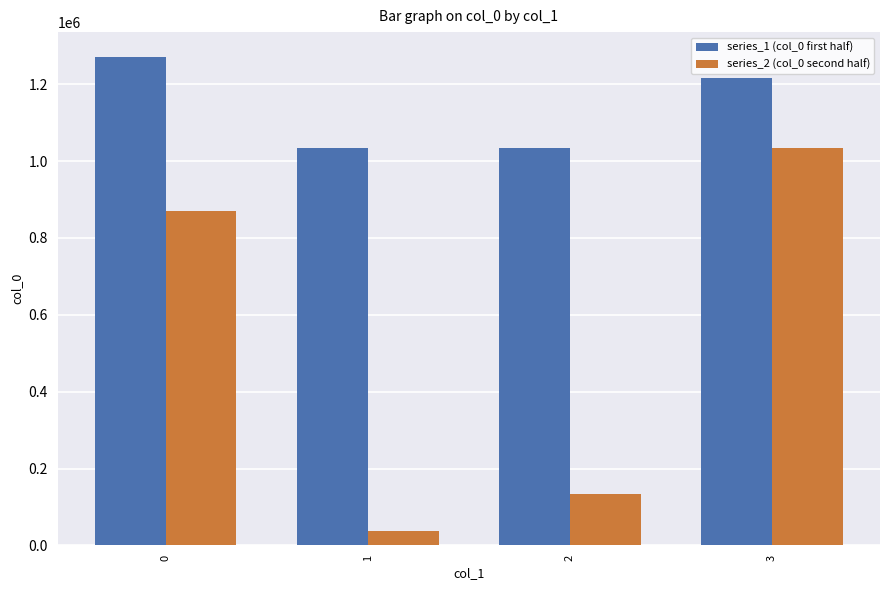

The value of series_2 (col_0 second half) at 1 is 37075. True or false?

True